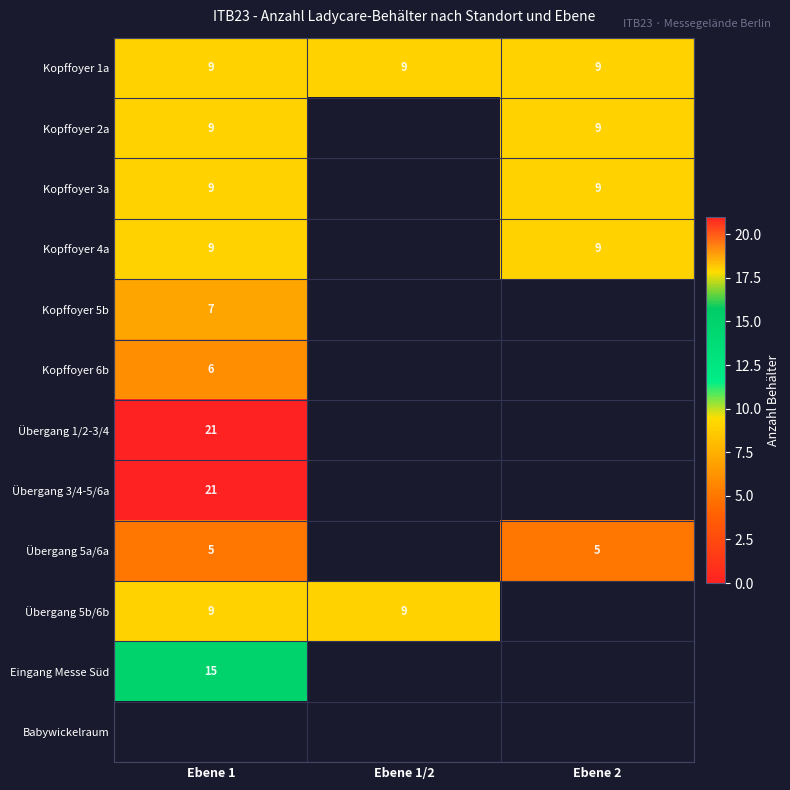

What is the sum of all Kopffoyer 1a values?

27